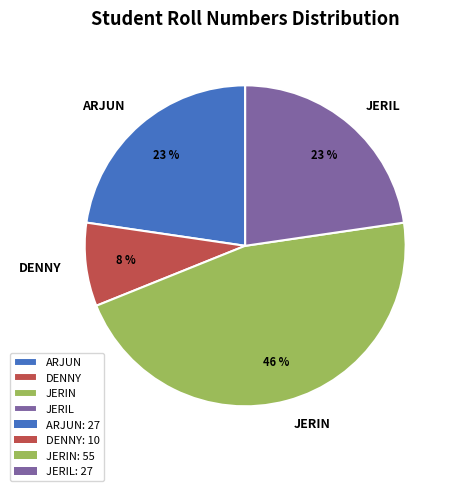

Which slice is the smallest?

DENNY